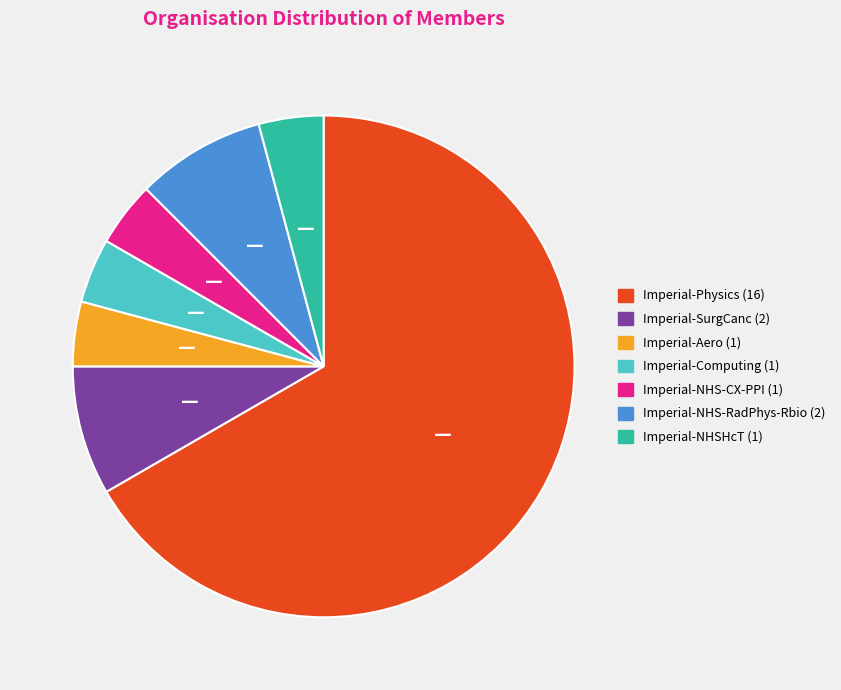

Is there any slice that represents more than half of the pie?

Yes